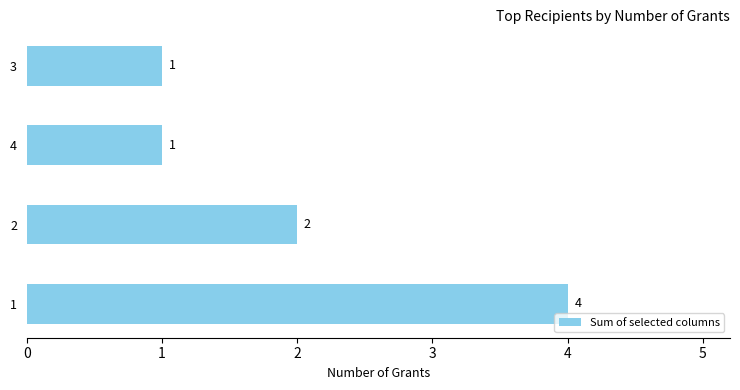

Which has a higher value, 2 or 1?

1